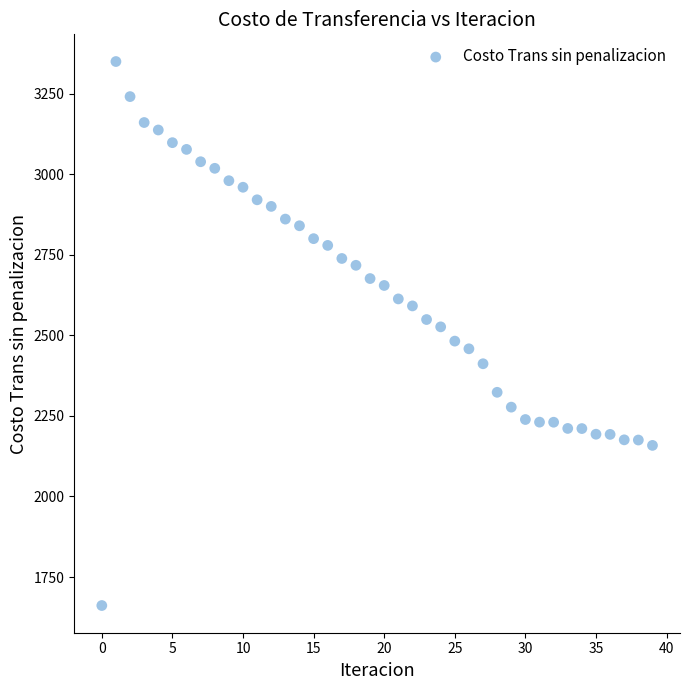

What is the range of Y values (max minus min)?

1688.1